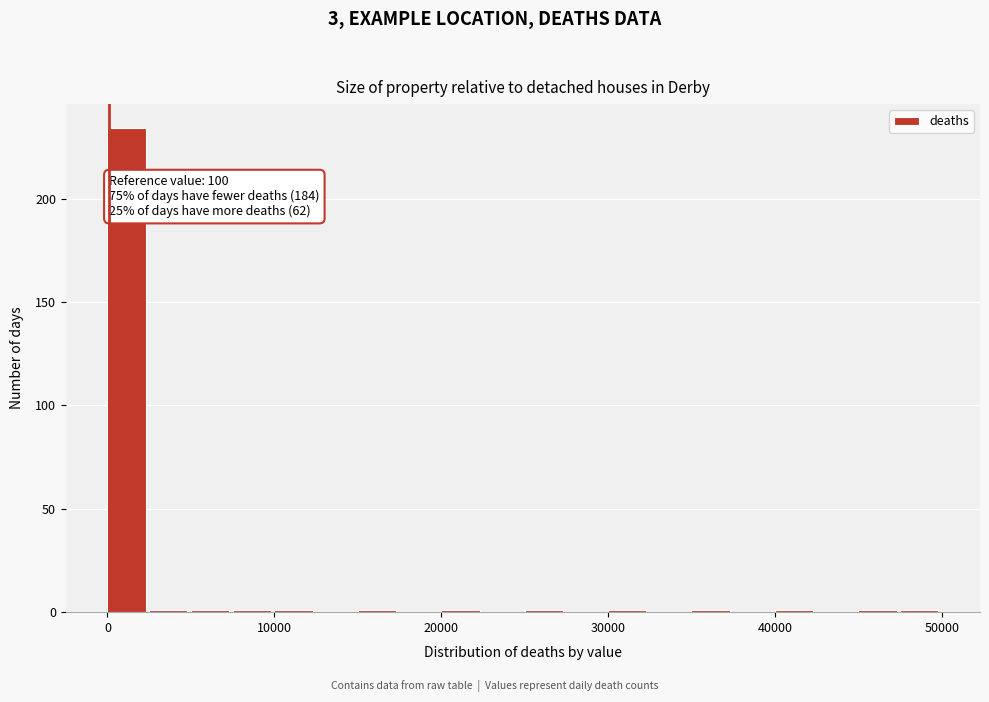

Around what value on the x-axis is the tallest bar? Give the approximate position of its centre, as read against the axis.

1000